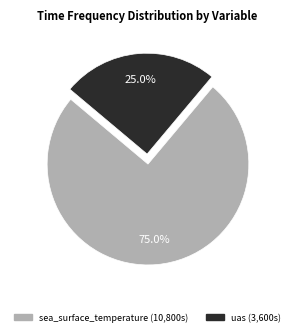

Which slice represents more than half of the pie?

sea_surface_temperature